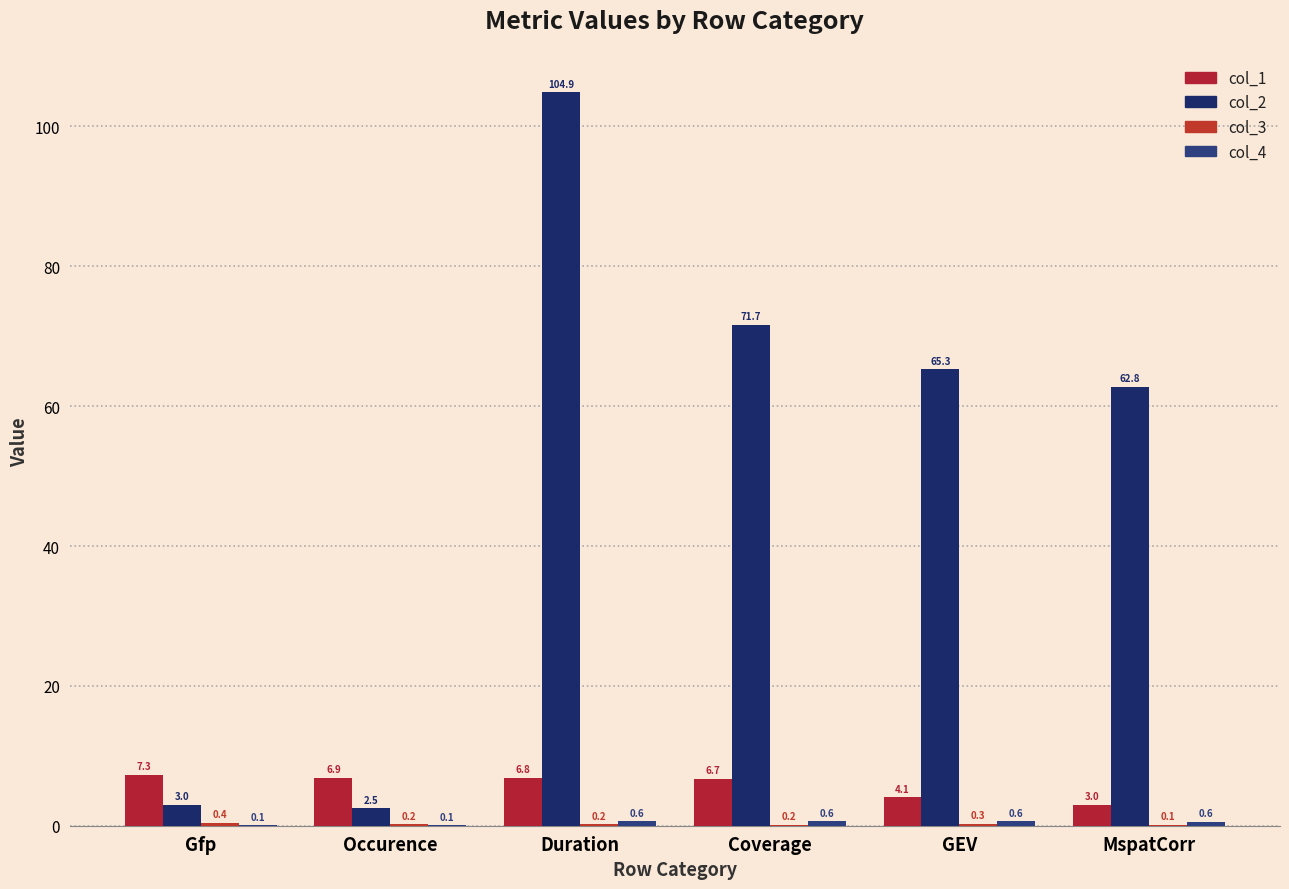

The value of col_1 at GEV is 5.6. True or false?

False